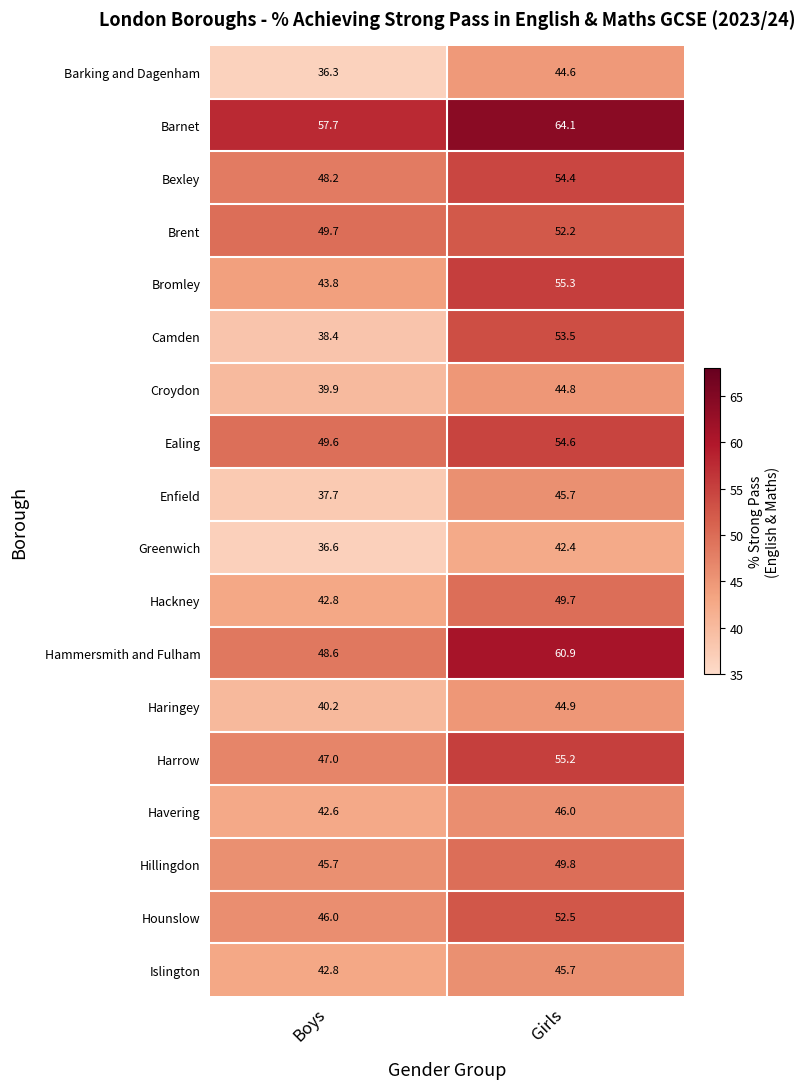

Between Boys and Girls, which series saw the biggest shift?

Camden